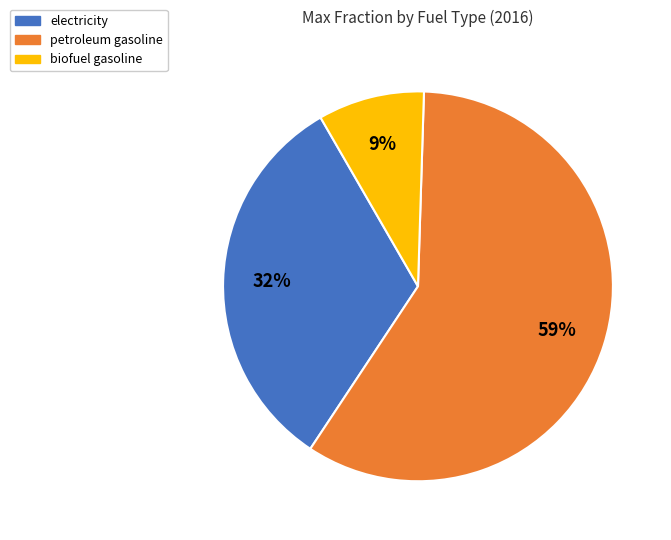

How many slices are in this pie chart?

3